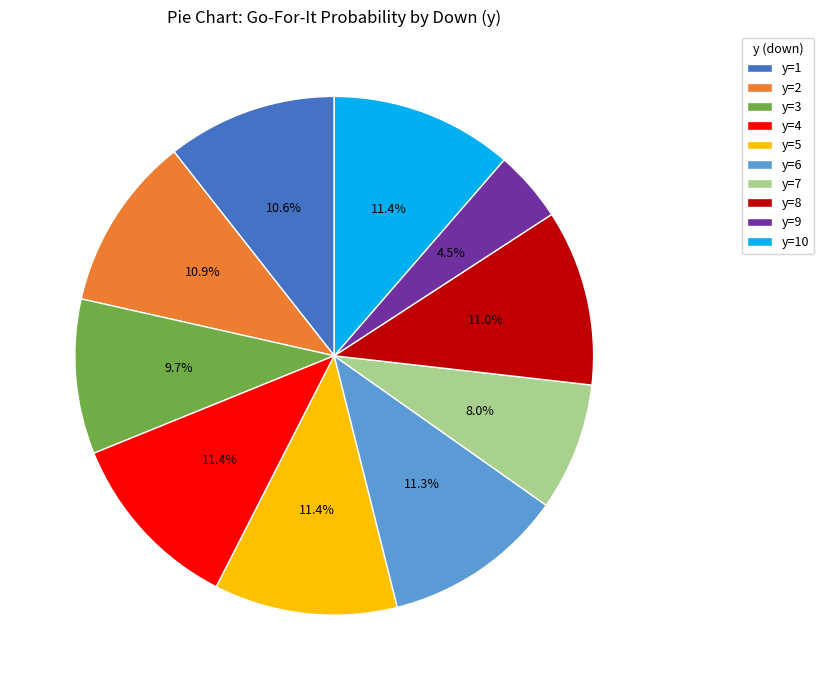

Which slice is the smallest?

y=9